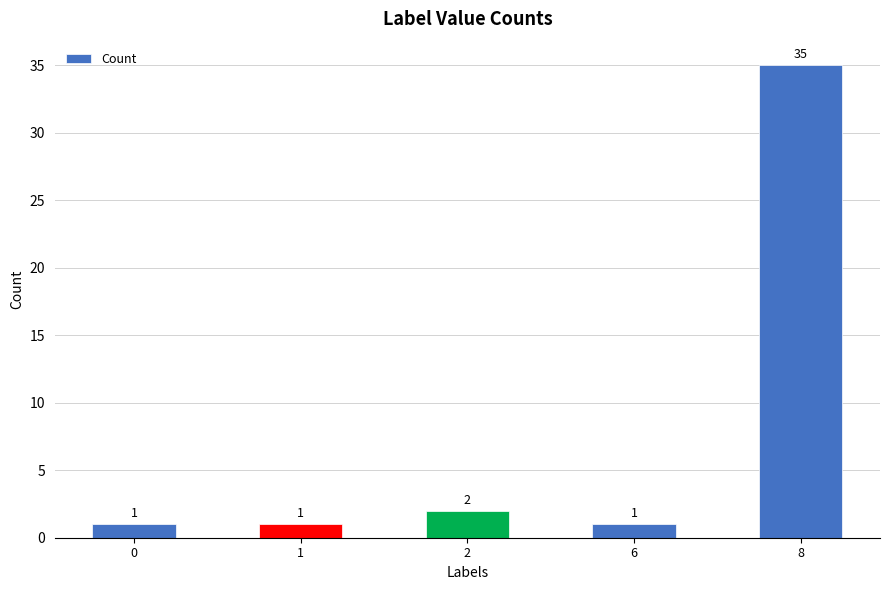

What is the average value?

8